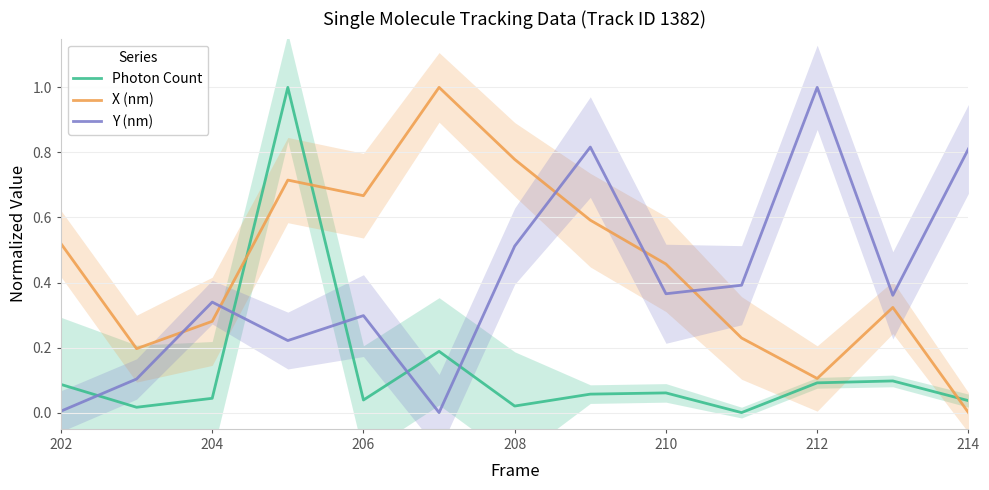

Is the value of Photon Count at 206 greater than the value of Y (nm) at 206?

No